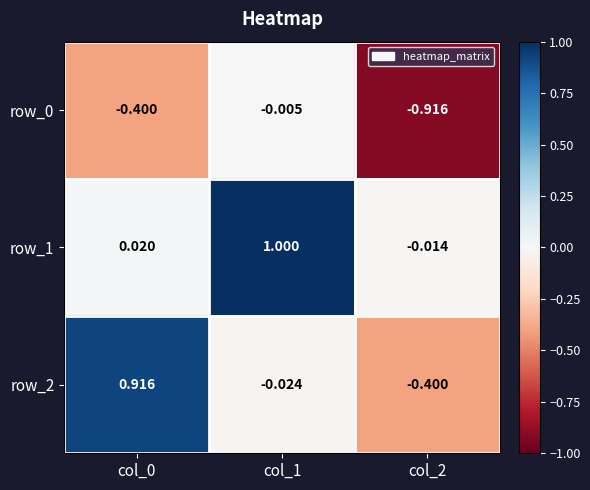

Rank the series by their average value, from highest to lowest.

row_1, row_2, row_0